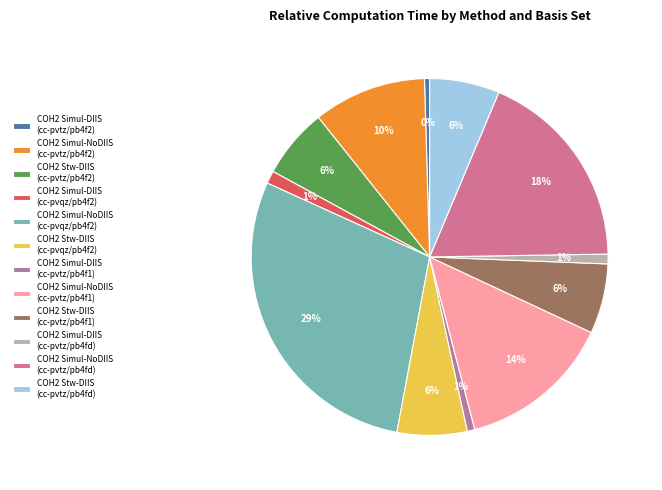

To the nearest percent, what is the combined percentage of COH2 Simul-NoDIIS (cc-pvqz/pb4f2) and COH2 Simul-NoDIIS (cc-pvtz/pb4fd)?

47%